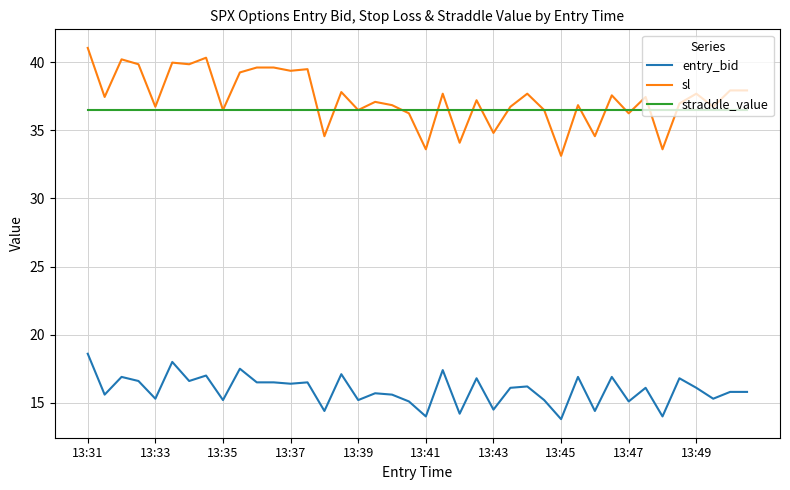

What is the sum of all straddle_value values?

1460.0